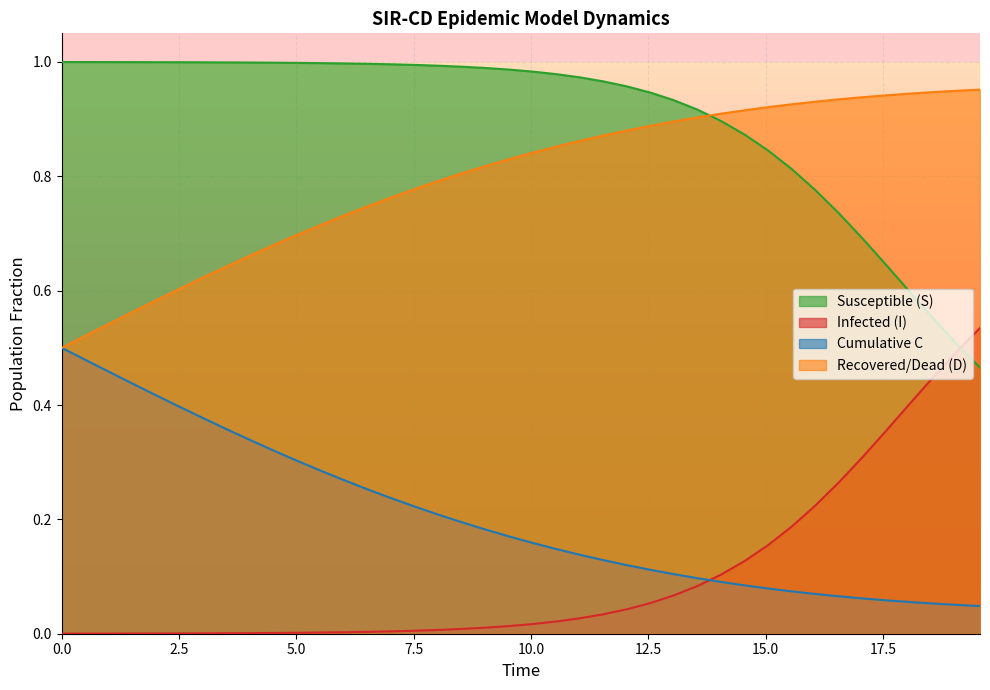

Does the chart display data point markers on the line(s)?

No